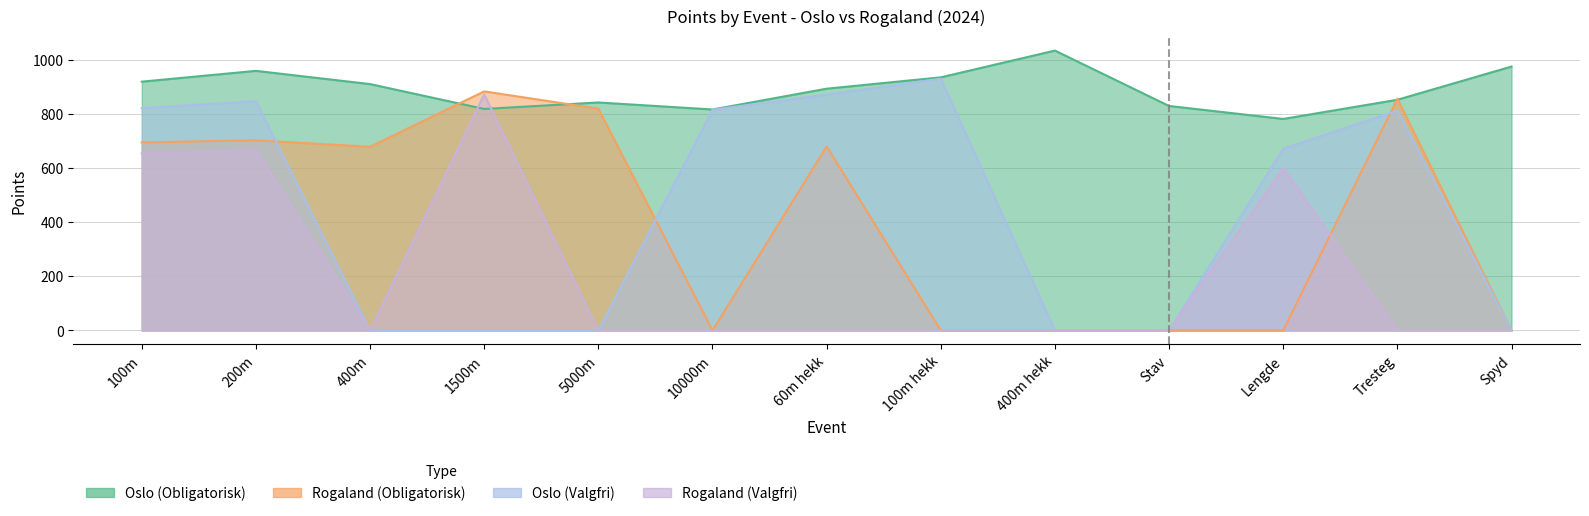

At how many categories does at least one series exceed 384?

13